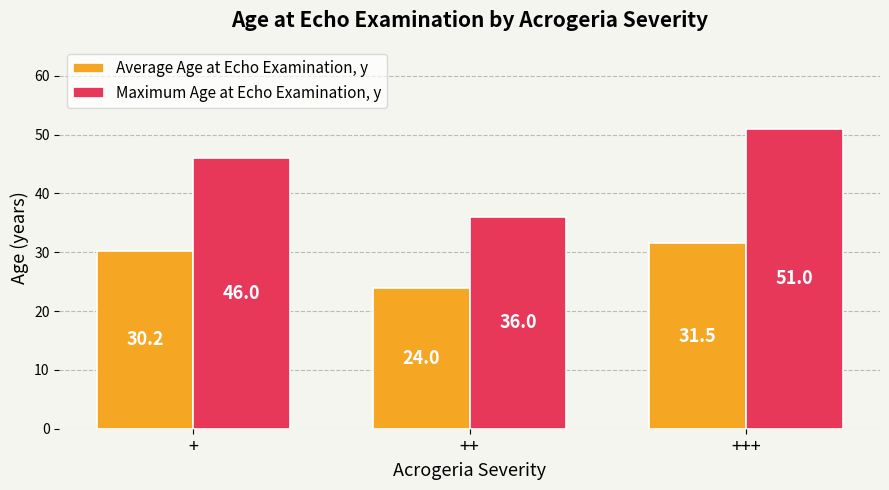

List the labels in order of Maximum Age at Echo Examination, y value, largest first.

+++, +, ++